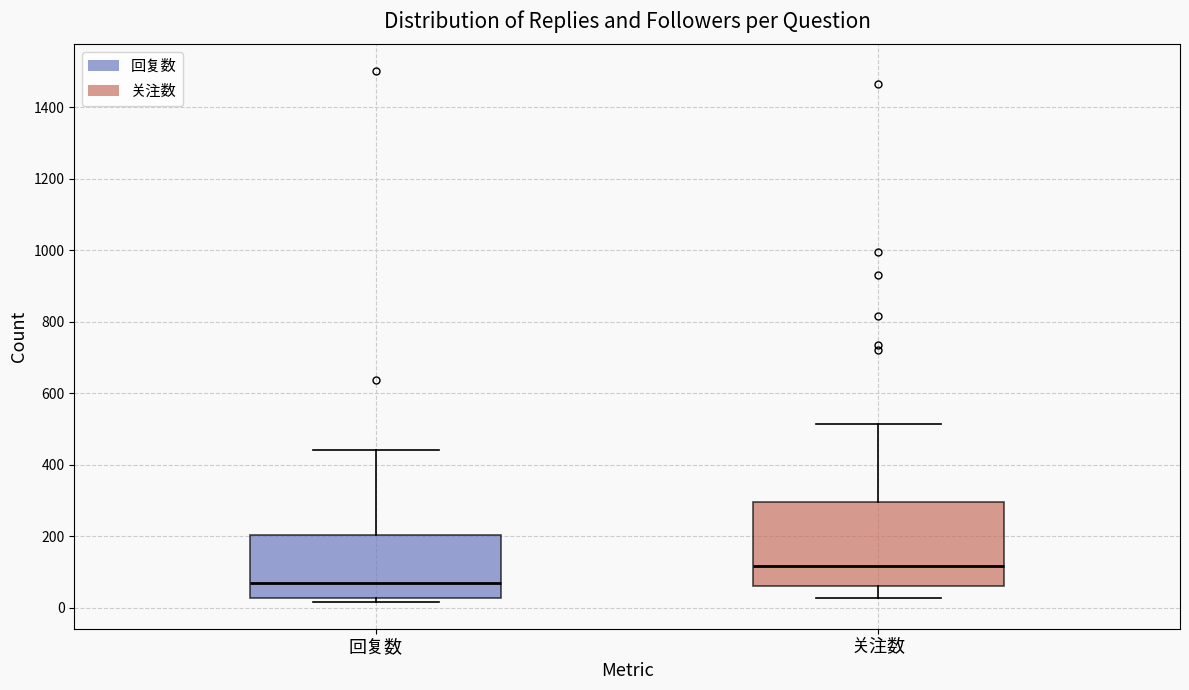

Reading left to right, read every box against the y-axis: the position of its median line, the range the box covers, and the ends of its whiskers. The values are not printed on the chart, so give them approximately, as read against the axis.

回复数: median 60, box 20 to 200, whiskers 20 (just below the box's lower edge) to 440
关注数: median 120, box 60 to 300, whiskers 20 to 520